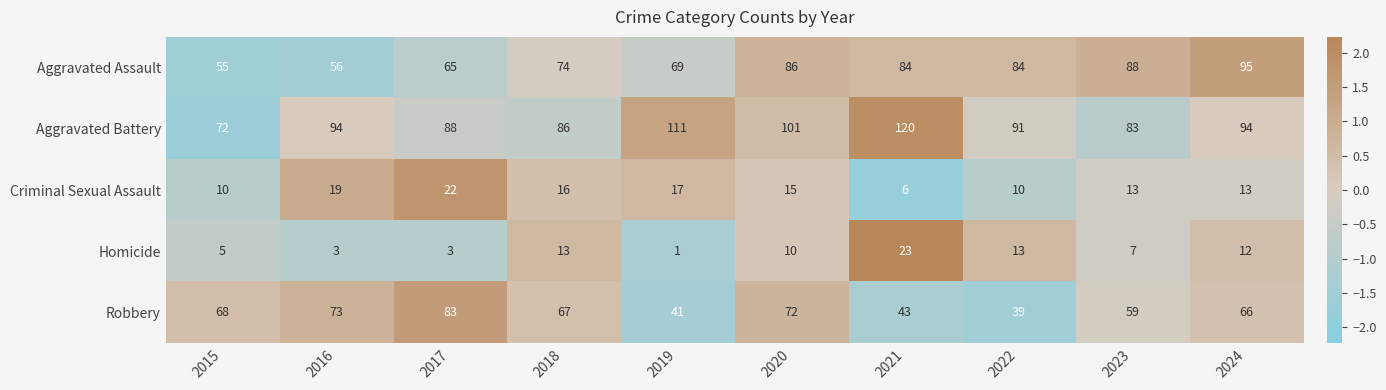

Which series has the largest range (max minus min)?

Aggravated Battery